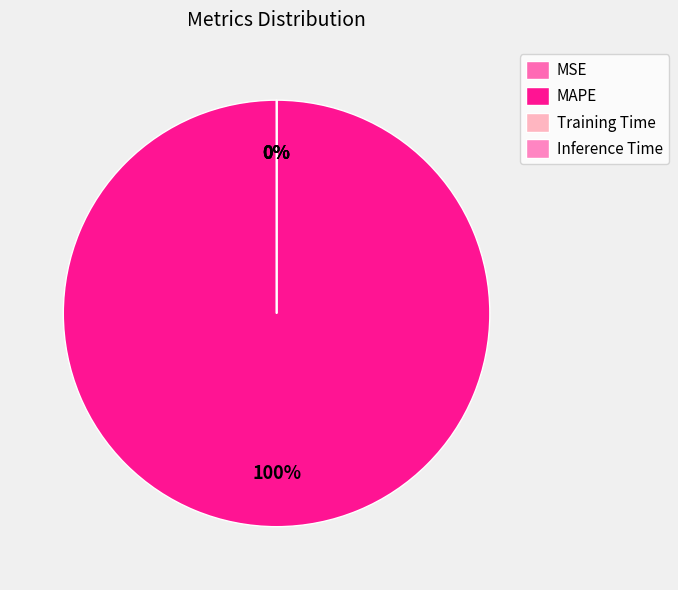

Is there any slice that represents more than half of the pie?

Yes